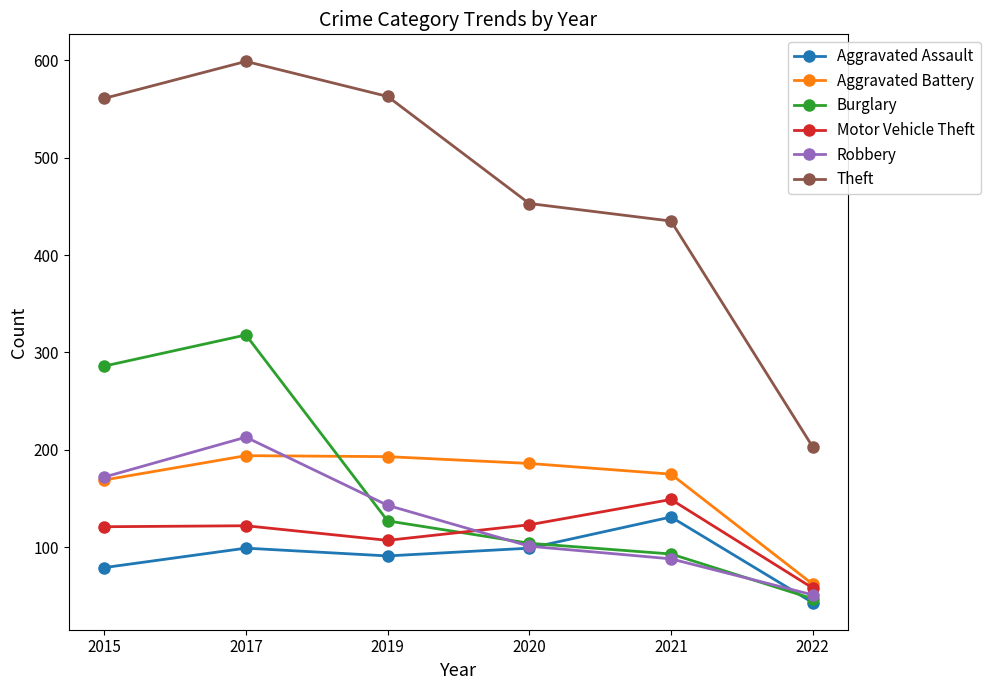

What is the minimum value shown in the chart?

43